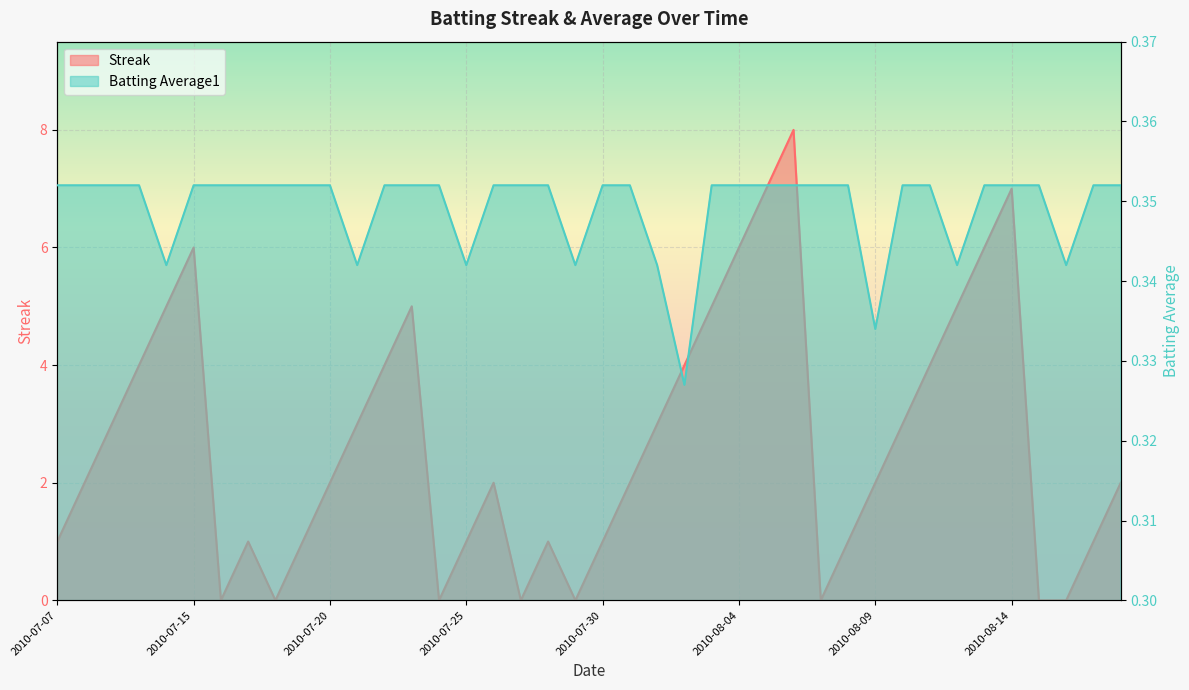

Reading left to right, transcribe all the data shown in this chart.

Streak: 2010-07-07=1.0	2010-07-08=2.0	2010-07-09=3.0	2010-07-10=4.0	2010-07-11=5.0	2010-07-15=6.0	2010-07-16=0.0	2010-07-17=1.0	2010-07-18=0.0	2010-07-19=1.0	2010-07-20=2.0	2010-07-21=3.0	2010-07-22=4.0	2010-07-23=5.0	2010-07-24=0.0	2010-07-25=1.0	2010-07-26=2.0	2010-07-27=0.0	2010-07-28=1.0	2010-07-29=0.0	2010-07-30=1.0	2010-07-31=2.0	2010-08-01=3.0	2010-08-02=4.0	2010-08-03=5.0	2010-08-04=6.0	2010-08-05=7.0	2010-08-06=8.0	2010-08-07=0.0	2010-08-08=1.0	2010-08-09=2.0	2010-08-10=3.0	2010-08-11=4.0	2010-08-12=5.0	2010-08-13=6.0	2010-08-14=7.0	2010-08-15=0.0	2010-08-16=0.0	2010-08-17=1.0	2010-08-18=2.0
Batting Average1: 2010-07-07=0.4	2010-07-08=0.4	2010-07-09=0.4	2010-07-10=0.4	2010-07-11=0.3	2010-07-15=0.4	2010-07-16=0.4	2010-07-17=0.4	2010-07-18=0.4	2010-07-19=0.4	2010-07-20=0.4	2010-07-21=0.3	2010-07-22=0.4	2010-07-23=0.4	2010-07-24=0.4	2010-07-25=0.3	2010-07-26=0.4	2010-07-27=0.4	2010-07-28=0.4	2010-07-29=0.3	2010-07-30=0.4	2010-07-31=0.4	2010-08-01=0.3	2010-08-02=0.3	2010-08-03=0.4	2010-08-04=0.4	2010-08-05=0.4	2010-08-06=0.4	2010-08-07=0.4	2010-08-08=0.4	2010-08-09=0.3	2010-08-10=0.4	2010-08-11=0.4	2010-08-12=0.3	2010-08-13=0.4	2010-08-14=0.4	2010-08-15=0.4	2010-08-16=0.3	2010-08-17=0.4	2010-08-18=0.4